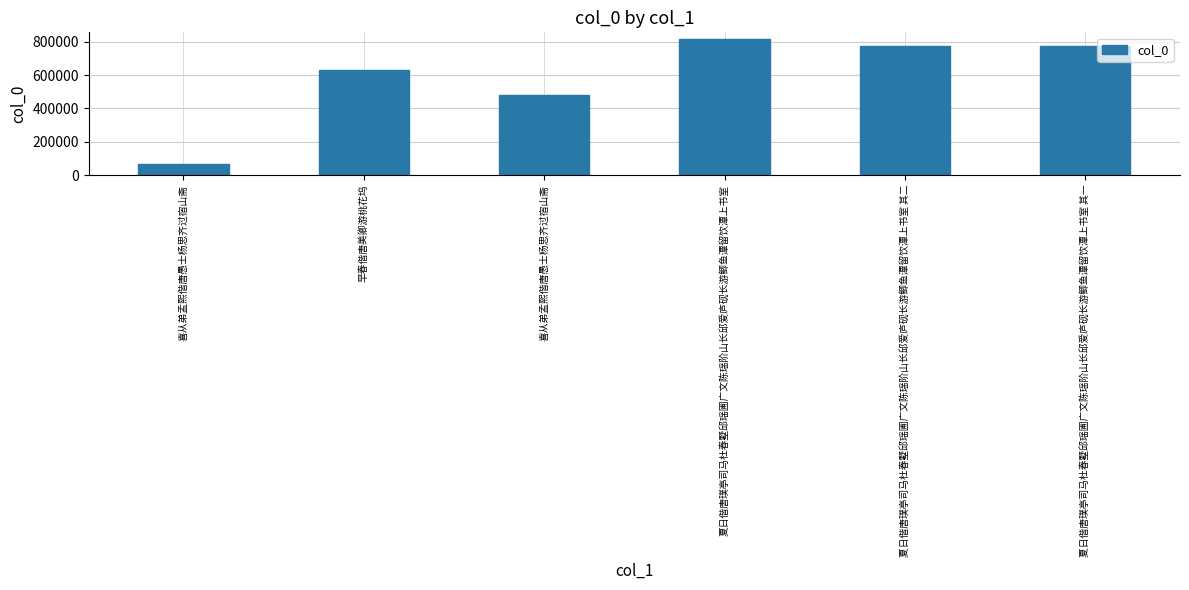

Are the bars grouped side by side (vs. stacked)?

No